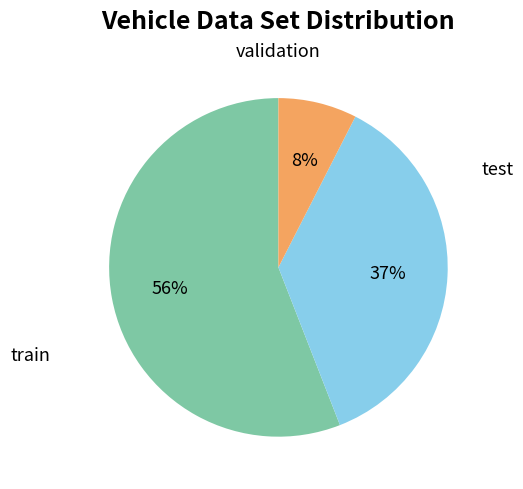

To the nearest percent, what is the difference between the largest and smallest slice percentages?

48%